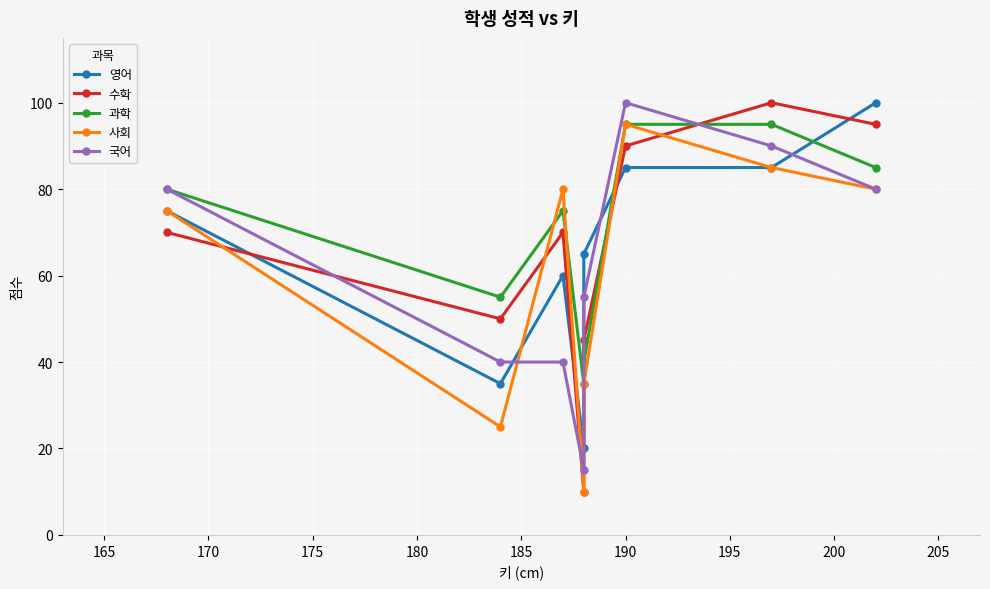

What is the minimum value for 영어?

20